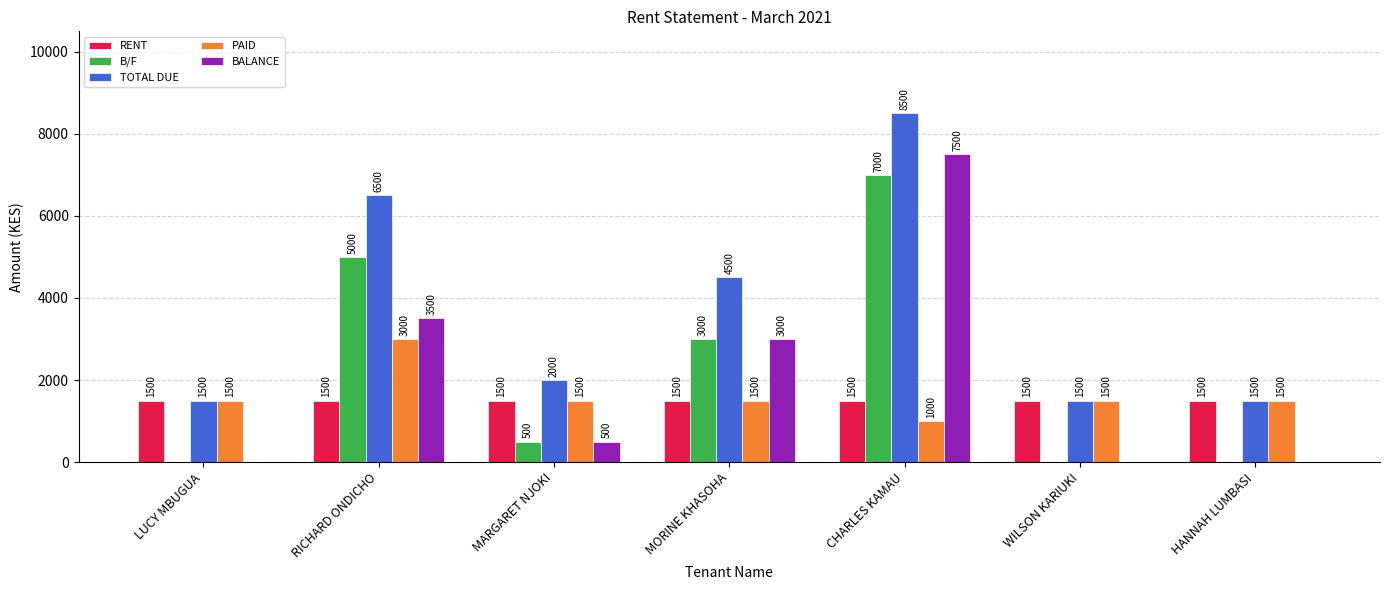

Read the PAID value at MORINE KHASOHA, to the nearest 50.

1500